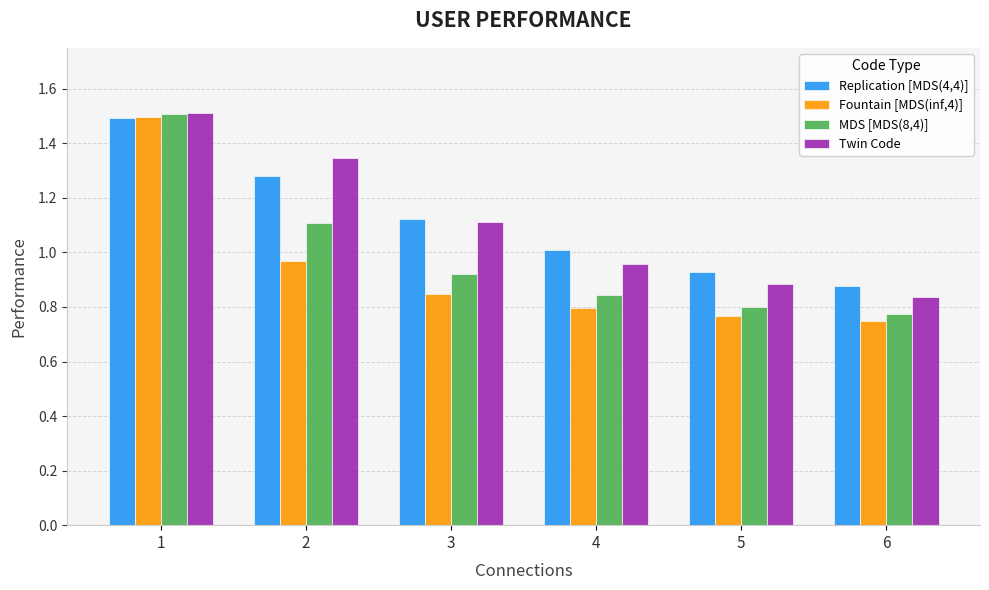

At which label does Replication [MDS(4,4)] reach its peak?

1